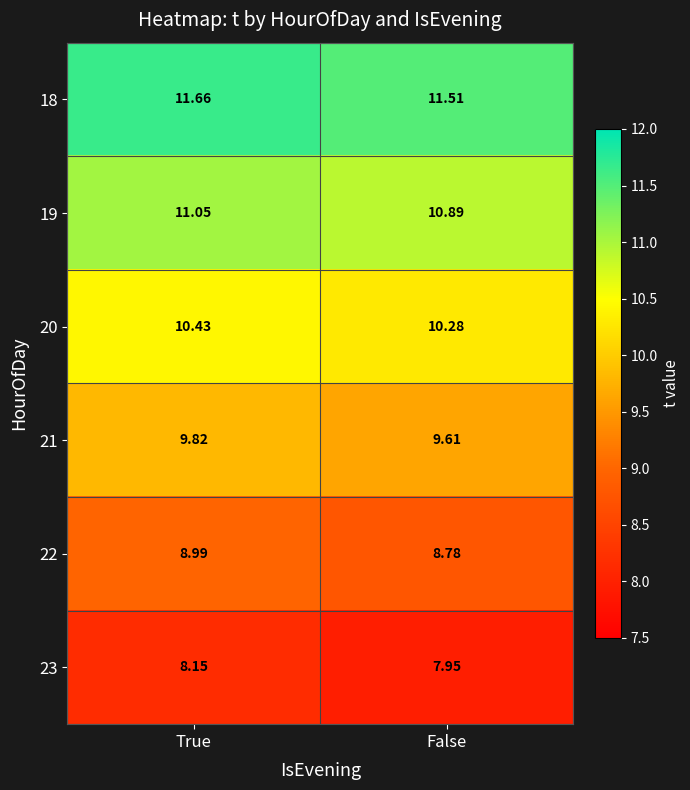

How many categories are shown in the chart?

2